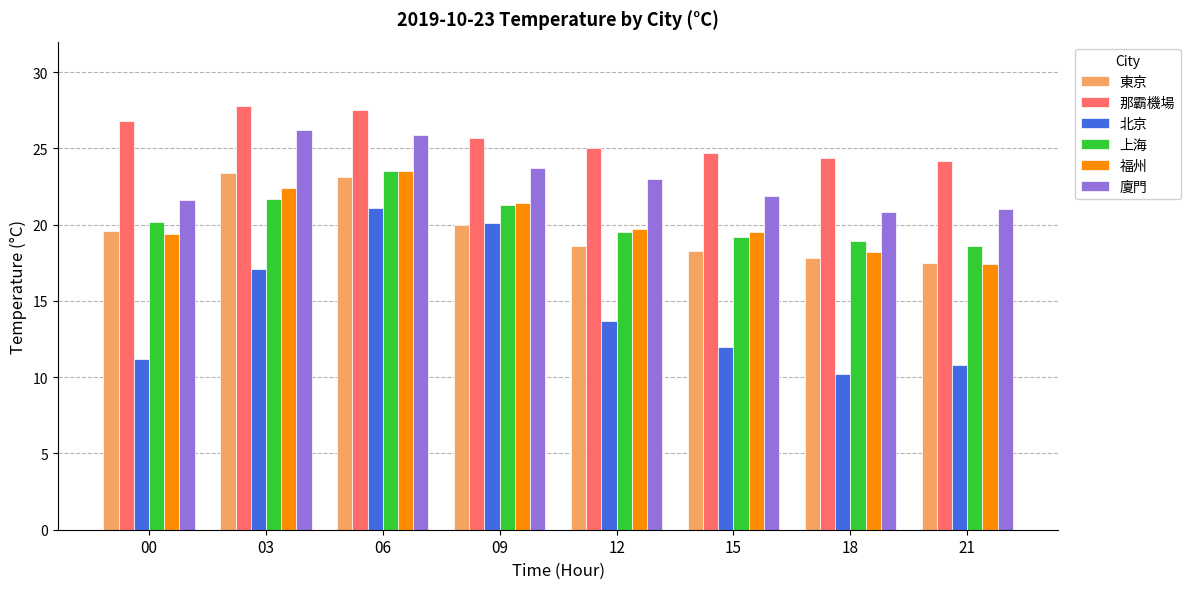

What is the value of the 東京 bar at the 8th from the left?

17.5